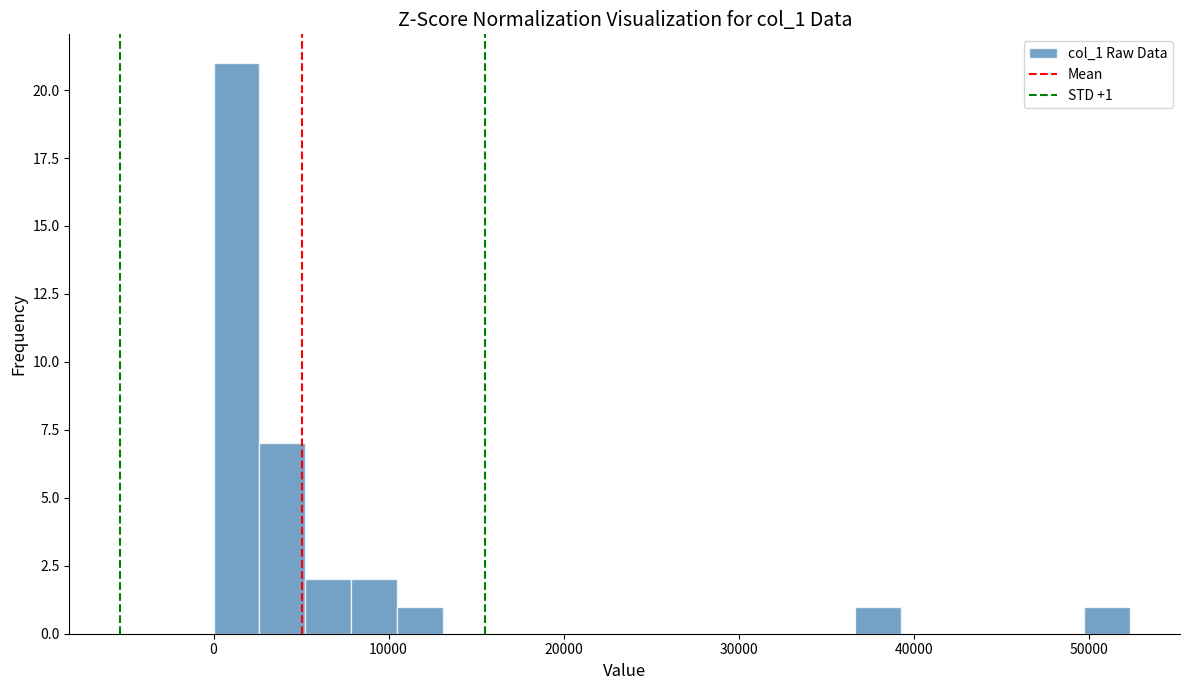

Around what value on the x-axis is the tallest bar? Give the approximate position of its centre, as read against the axis.

1000